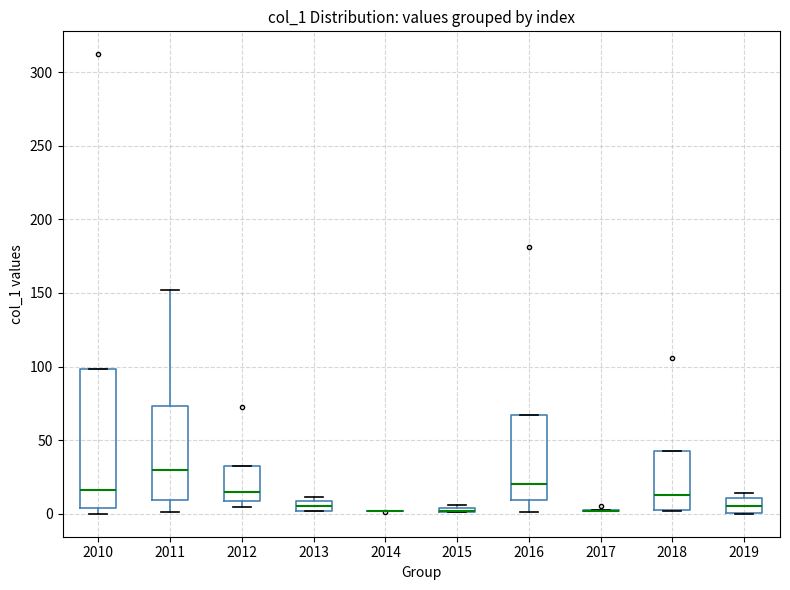

Which box is the tallest, from its lower edge to its upper edge?

2010